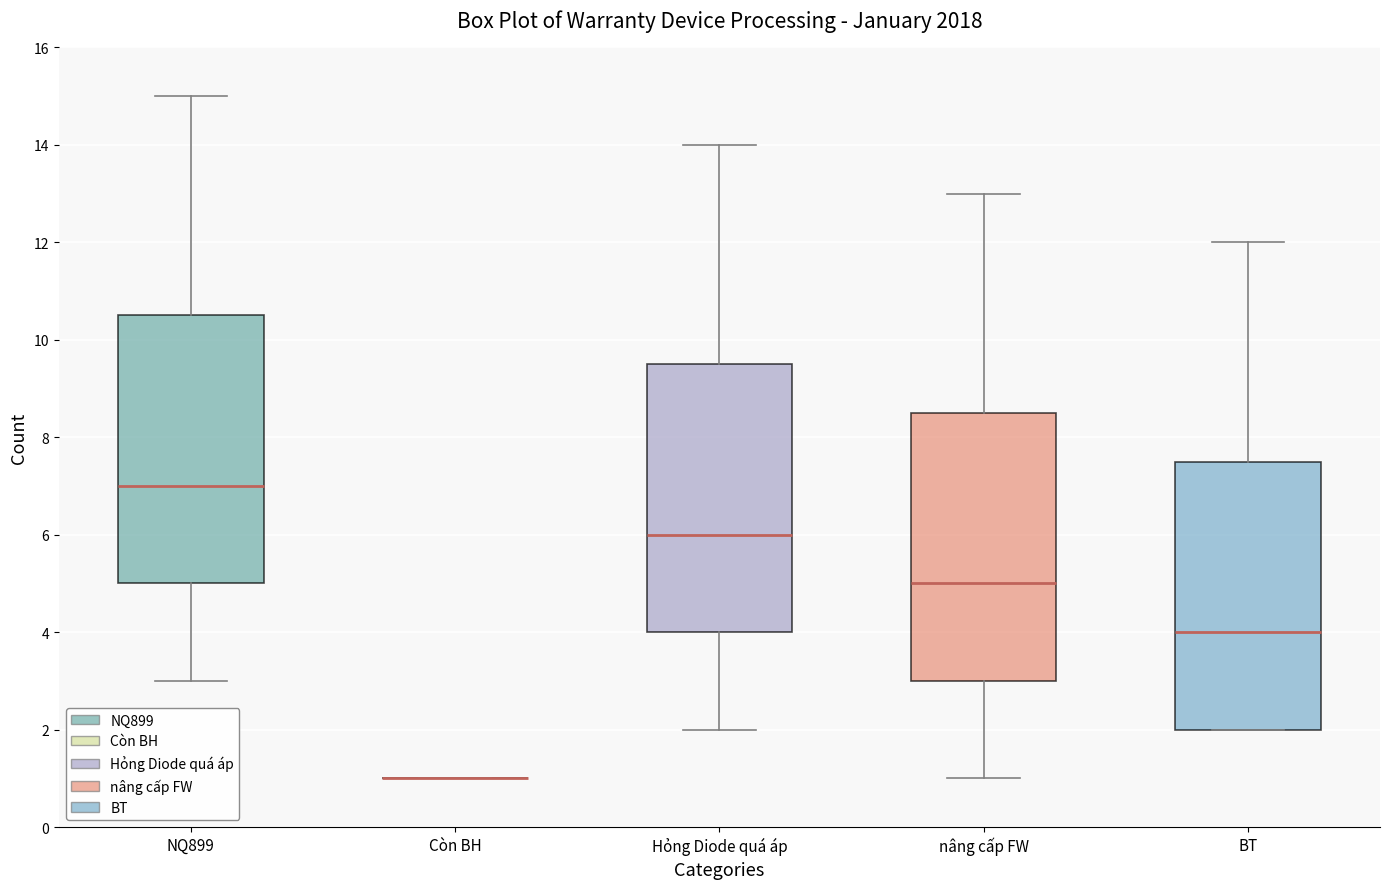

Reading left to right, transcribe this box plot: for each box, give where its median line is, the range the box spans, and where its two whiskers end, as read against the y-axis. The values are not printed on the chart, so give them approximately, as read against the axis.

NQ899: median 7.0, box 5.0 to 10.6, whiskers 3.0 to 15.0
Còn BH: box collapsed to a line at 1.0, whiskers 1.0 to 1.0
Hỏng Diode quá áp: median 6.0, box 4.0 to 9.6, whiskers 2.0 to 14.0
nâng cấp FW: median 5.0, box 3.0 to 8.6, whiskers 1.0 to 13.0
BT: median 4.0, box 2.0 to 7.6, whiskers 2.0 to 12.0